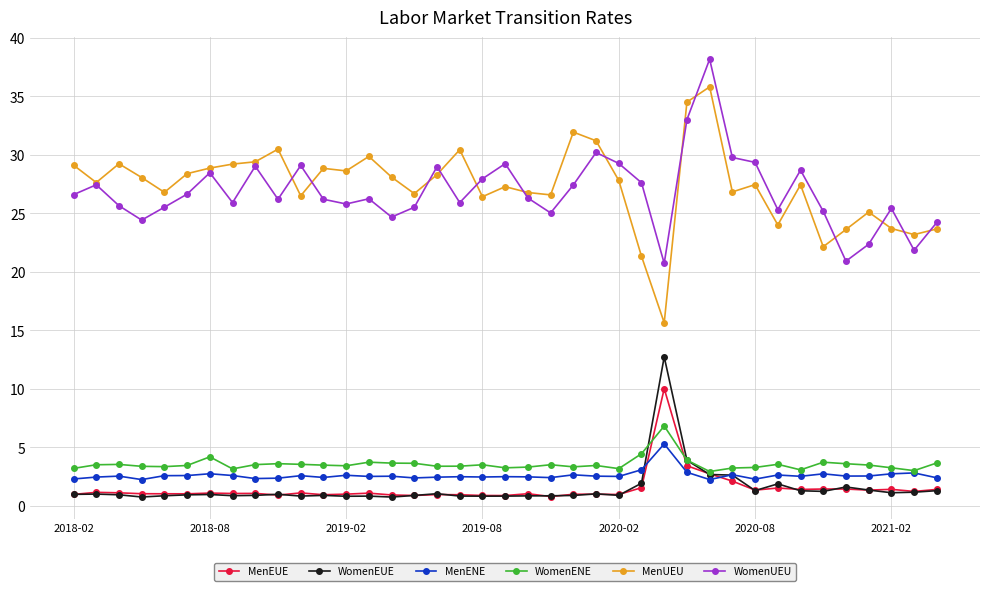

Which series has the largest total across all categories?

MenUEU